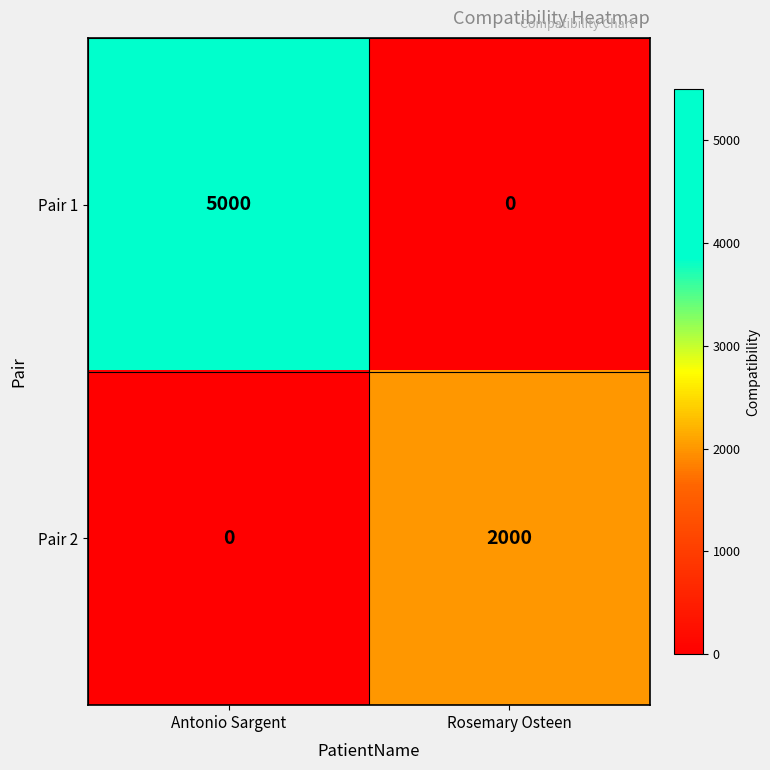

At Antonio Sargent, list the series in order from largest to smallest.

Pair 1, Pair 2